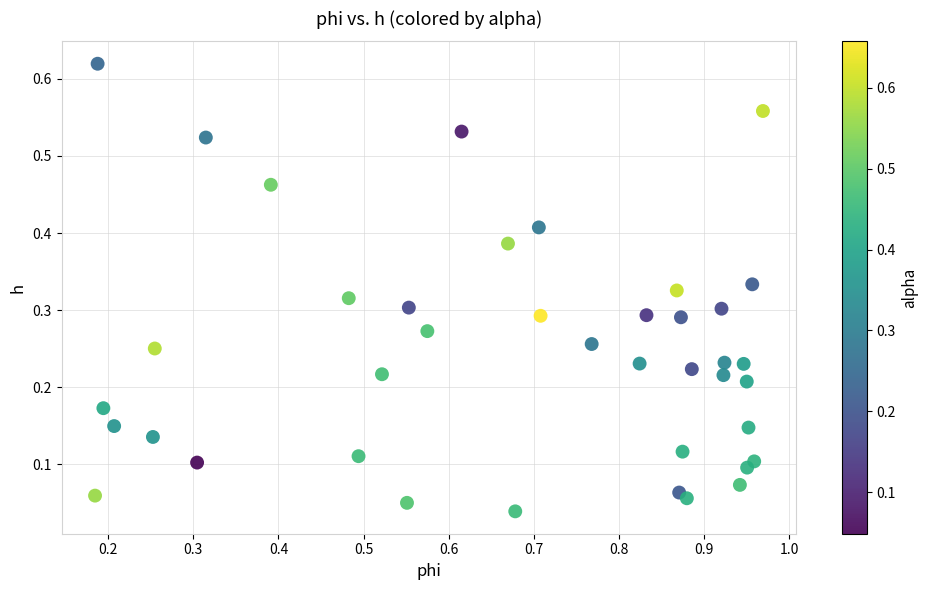

What is the range of X values (max minus min)?

0.8